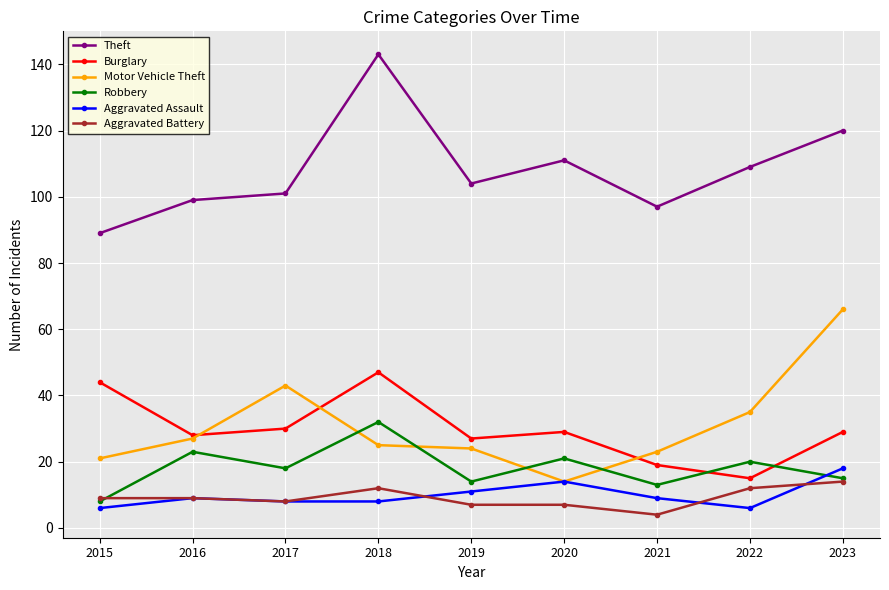

At which label does Burglary first exceed 29?

2015